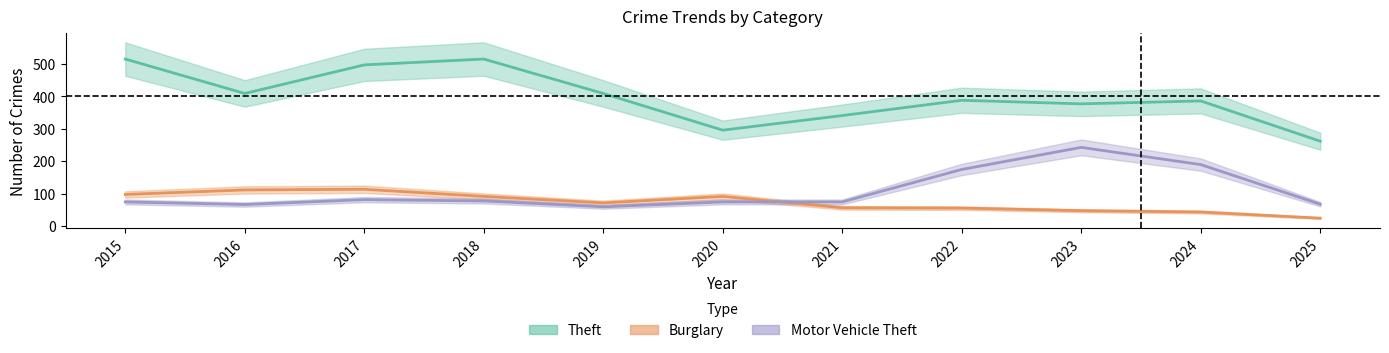

In Burglary, how many points are higher than both neighbors (excluding endpoints)?

2